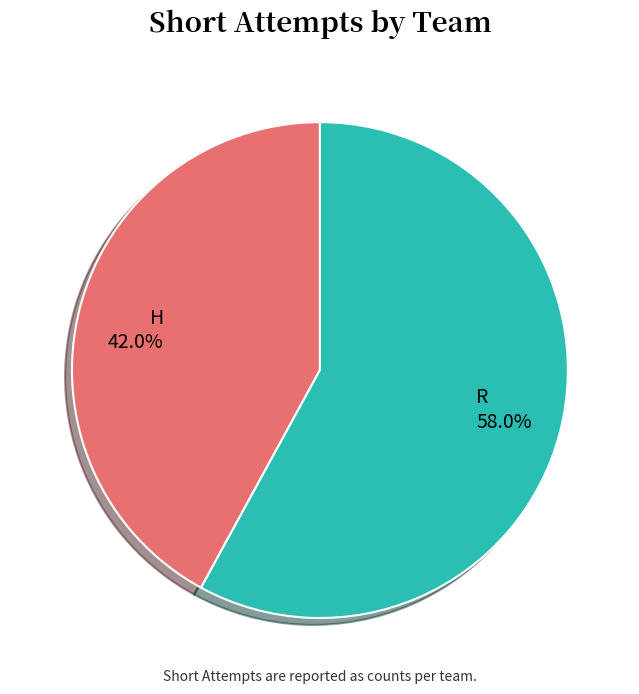

Count the number of slices in the pie.

2